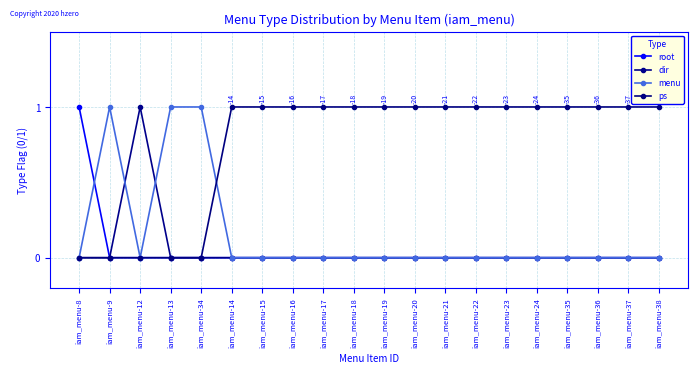

What is the average value of the ps series?

1